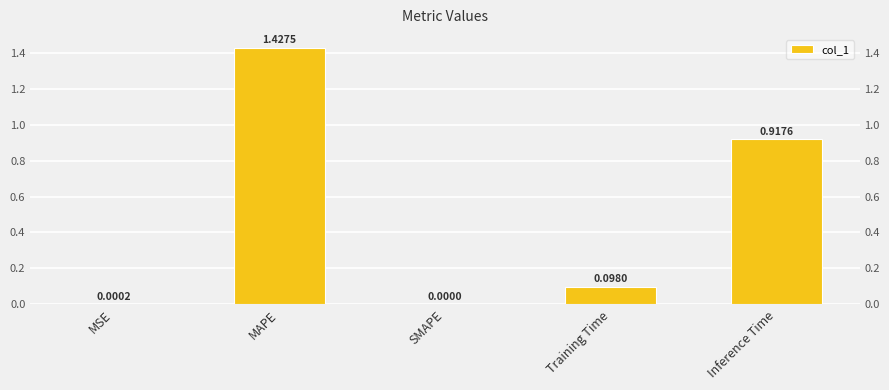

List the labels in order of value, smallest first.

SMAPE, MSE, Training Time, Inference Time, MAPE